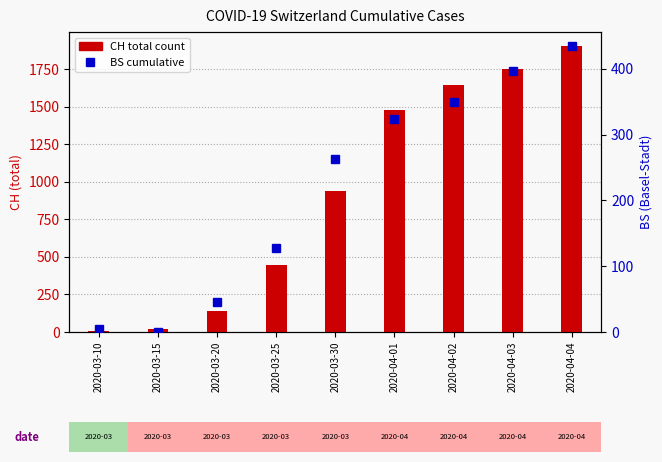

Rank the series by their average value, from lowest to highest.

BS, CH